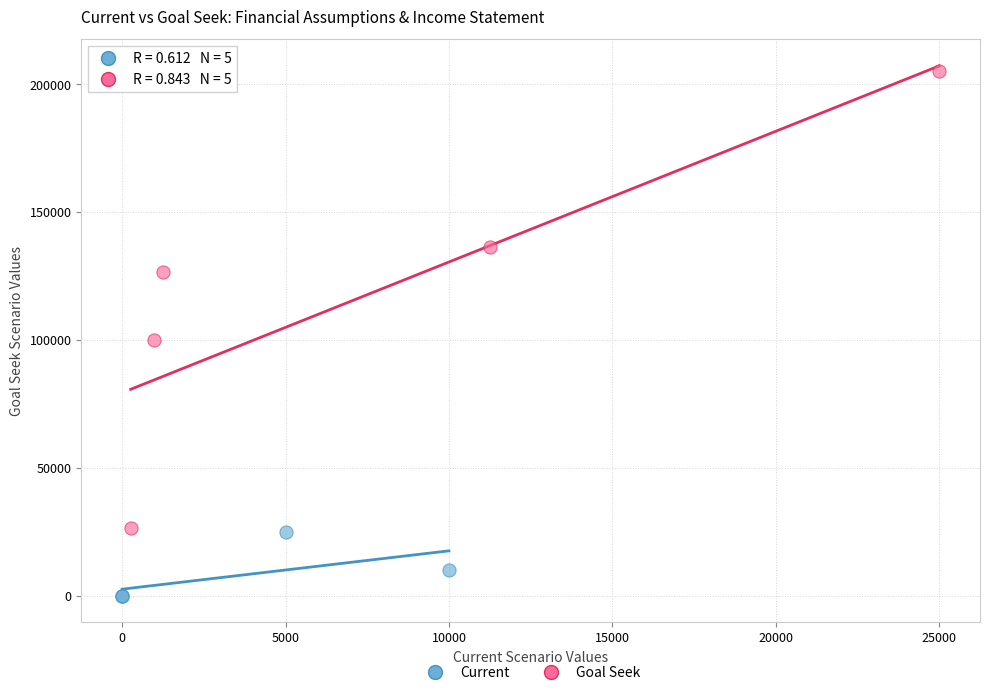

Which series reaches the maximum Y coordinate?

Goal Seek